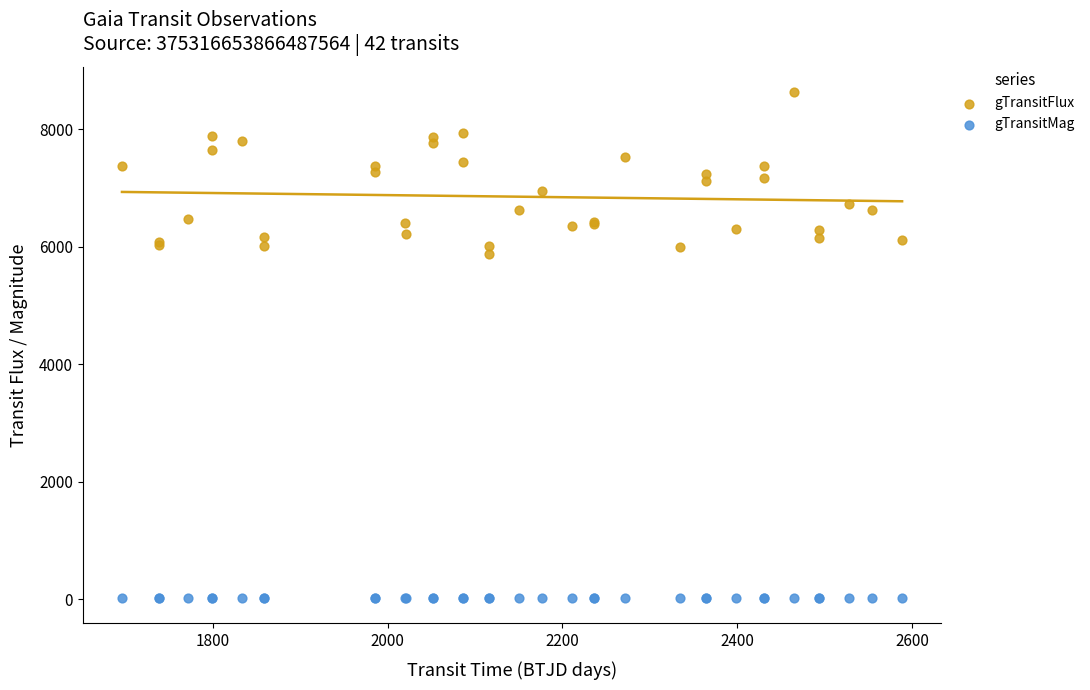

Across all series, what Y value is closest to 4322?

5876.0